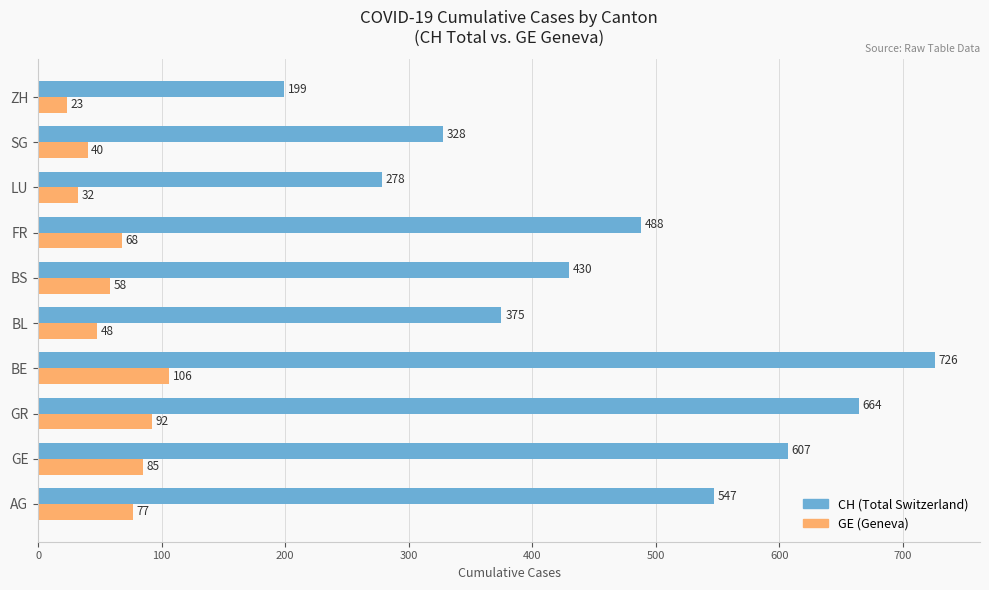

List the series in order of their overall mean, highest first.

CH (Total Switzerland), GE (Geneva)